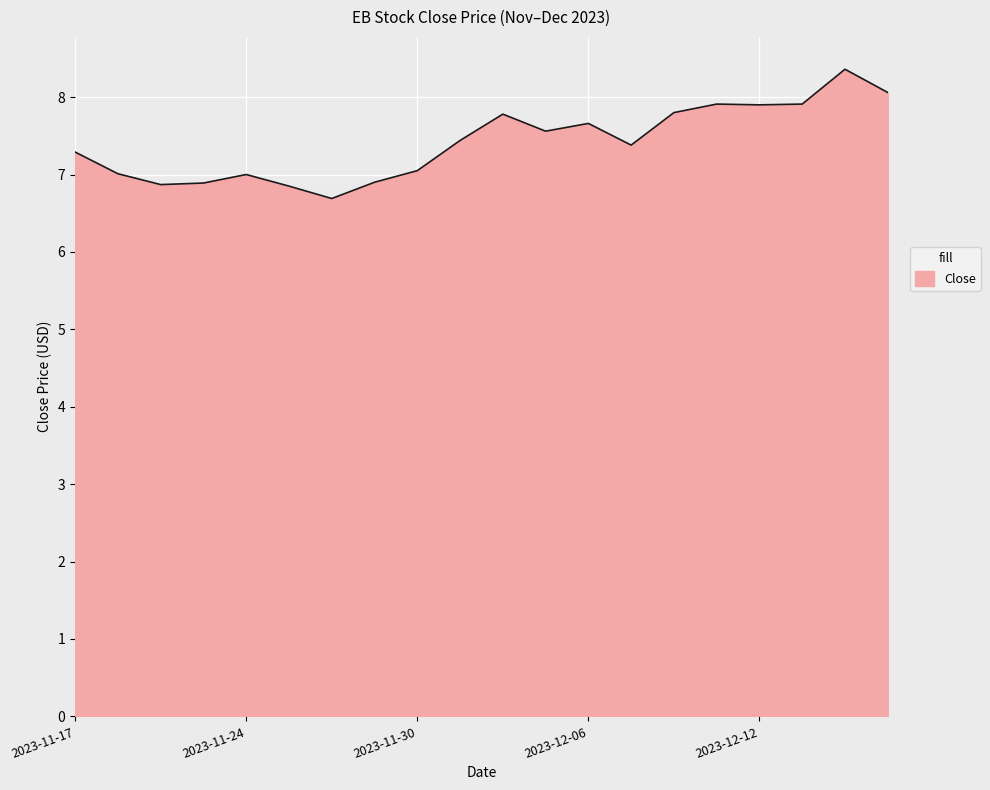

What is the difference between the maximum and minimum values?

1.7